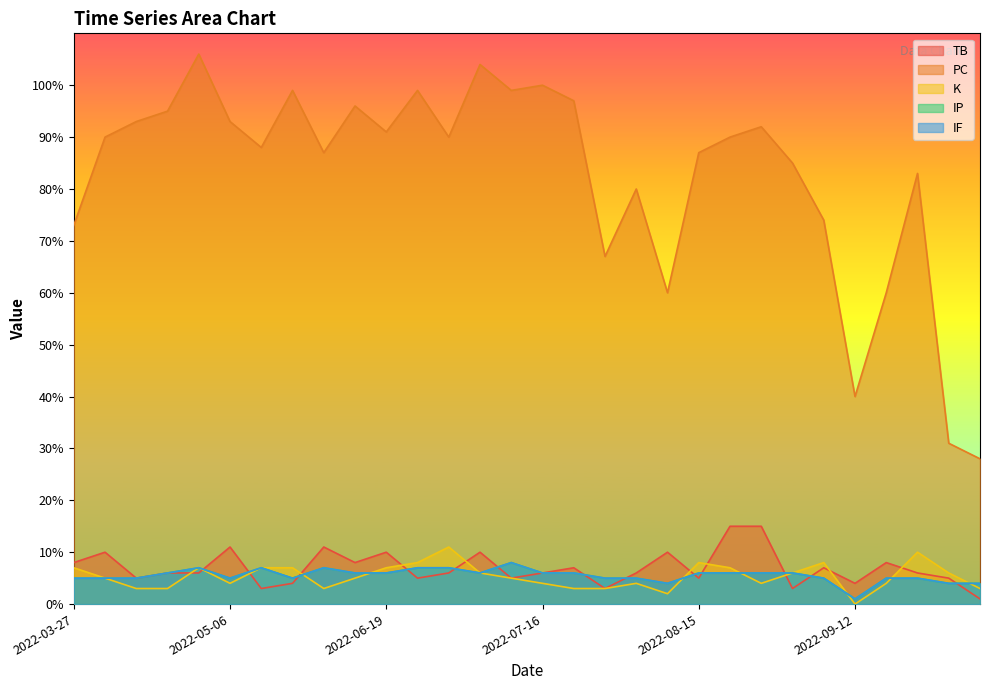

How many data points in TB are above 6?

13